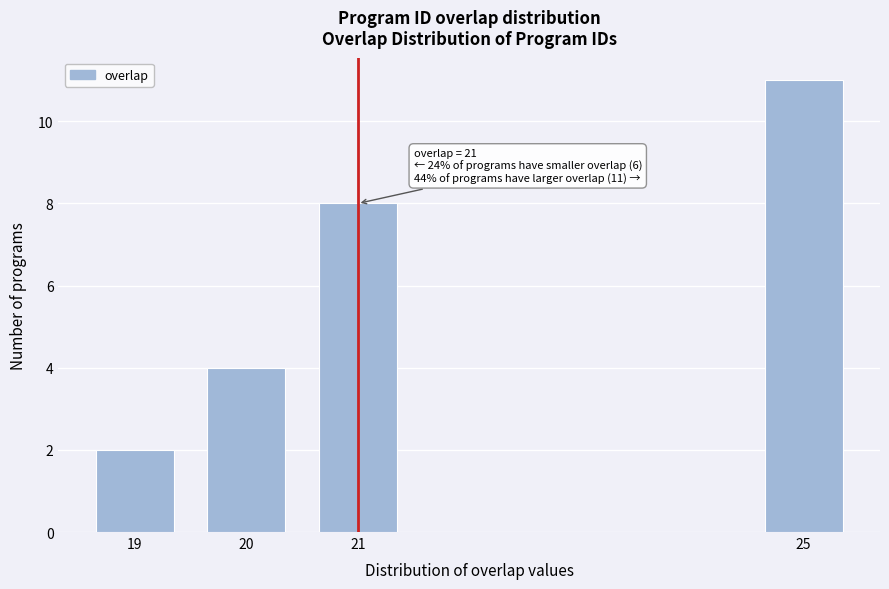

Reading right to left, list all the values displayed in this chart.

11	8	4	2